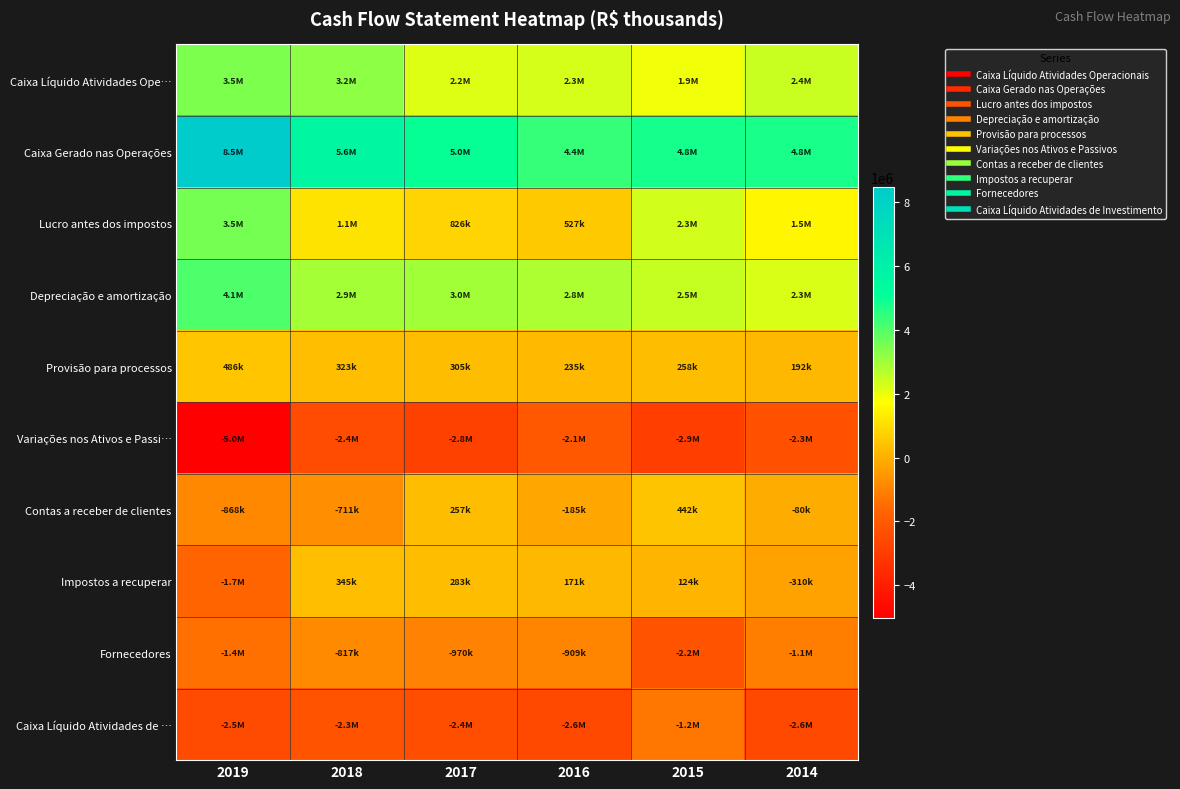

What is the difference between the highest and lowest values at 2017?

7839238